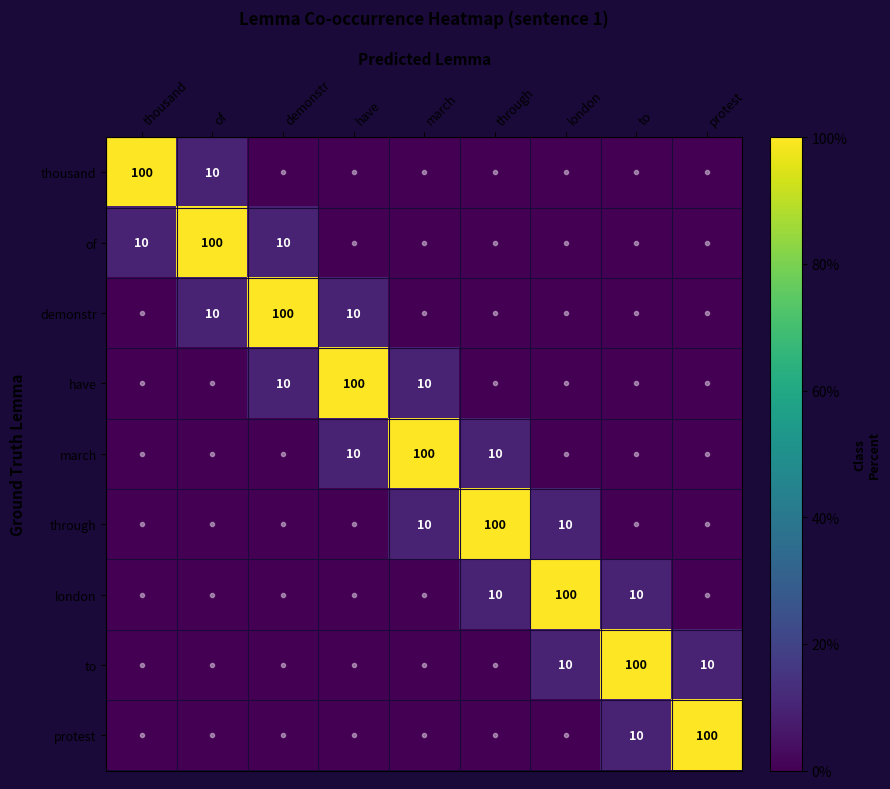

Is it true that have equals 10 at march?

True